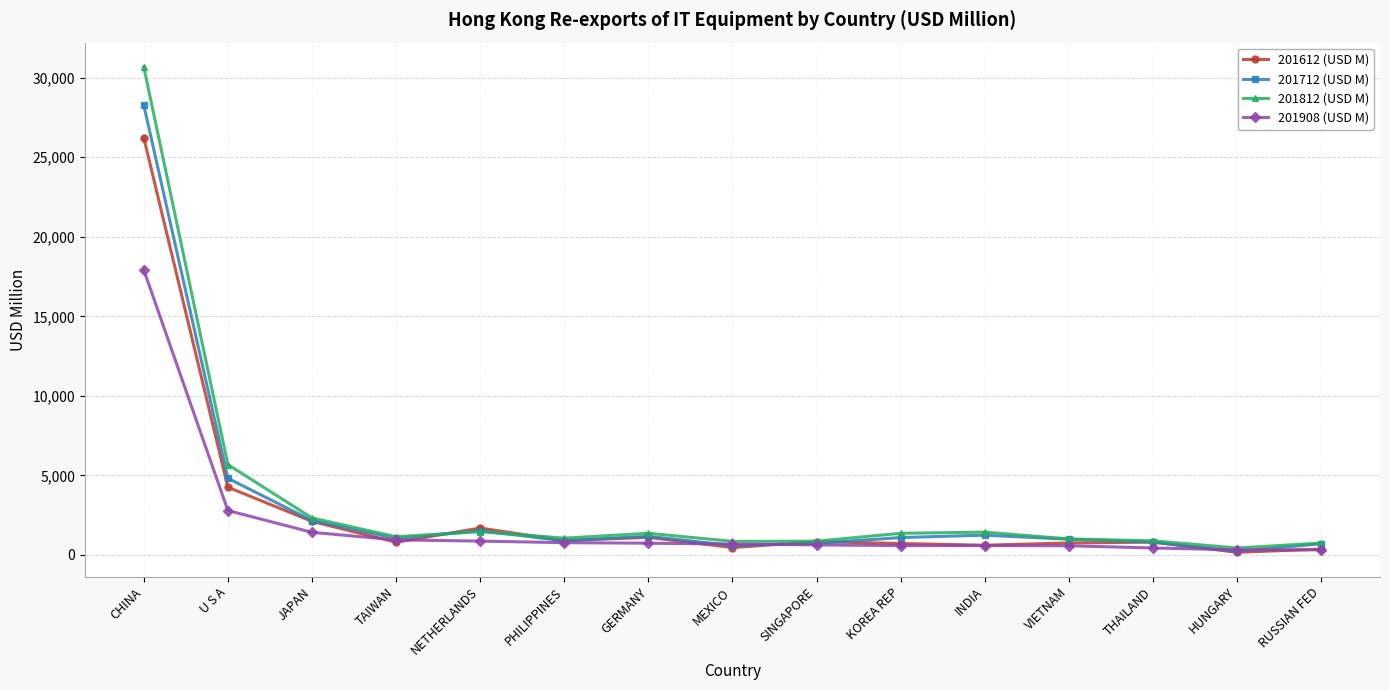

What is the lowest value of the 201908 (USD M) series?

321.8